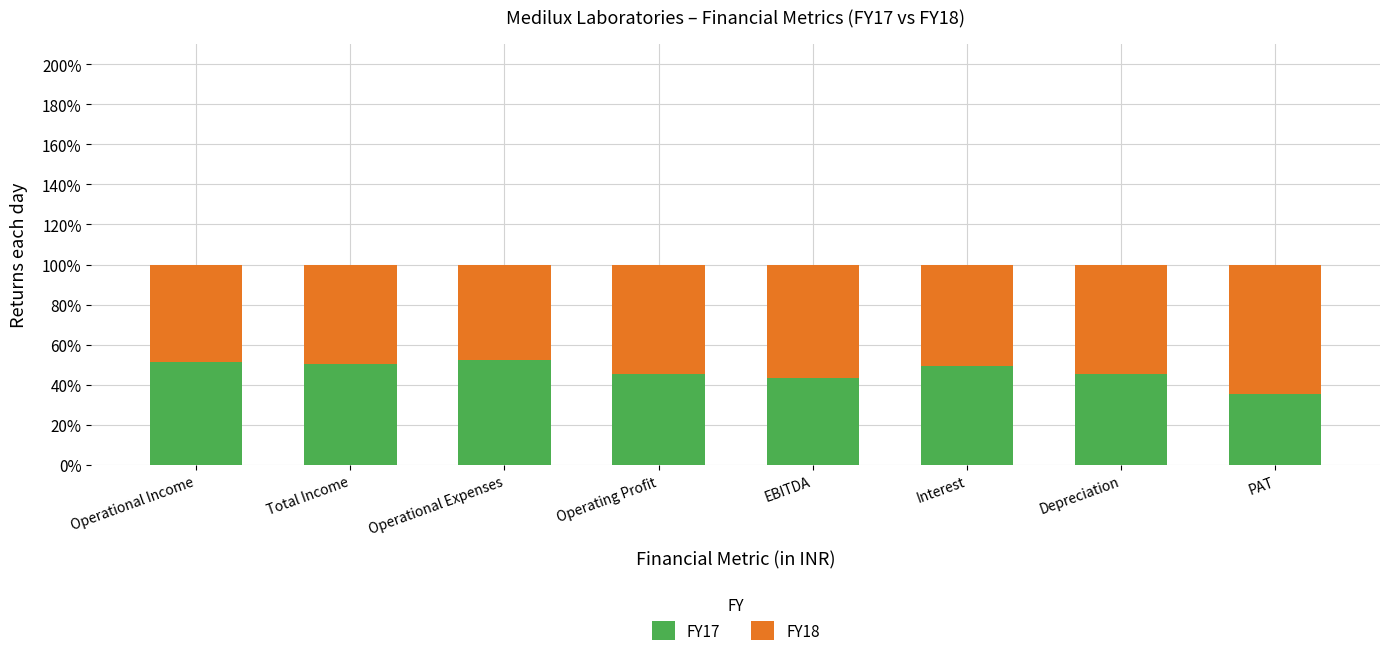

What is the total value across all series at PAT?

100.0